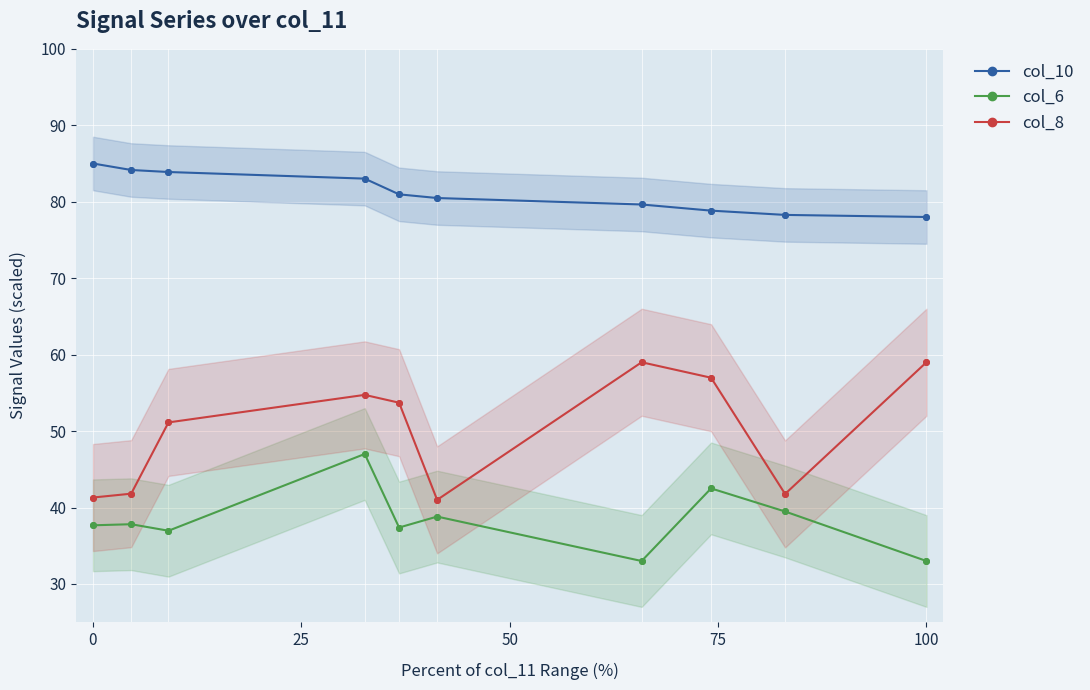

List the series in order of their overall mean, lowest first.

col_6, col_8, col_10